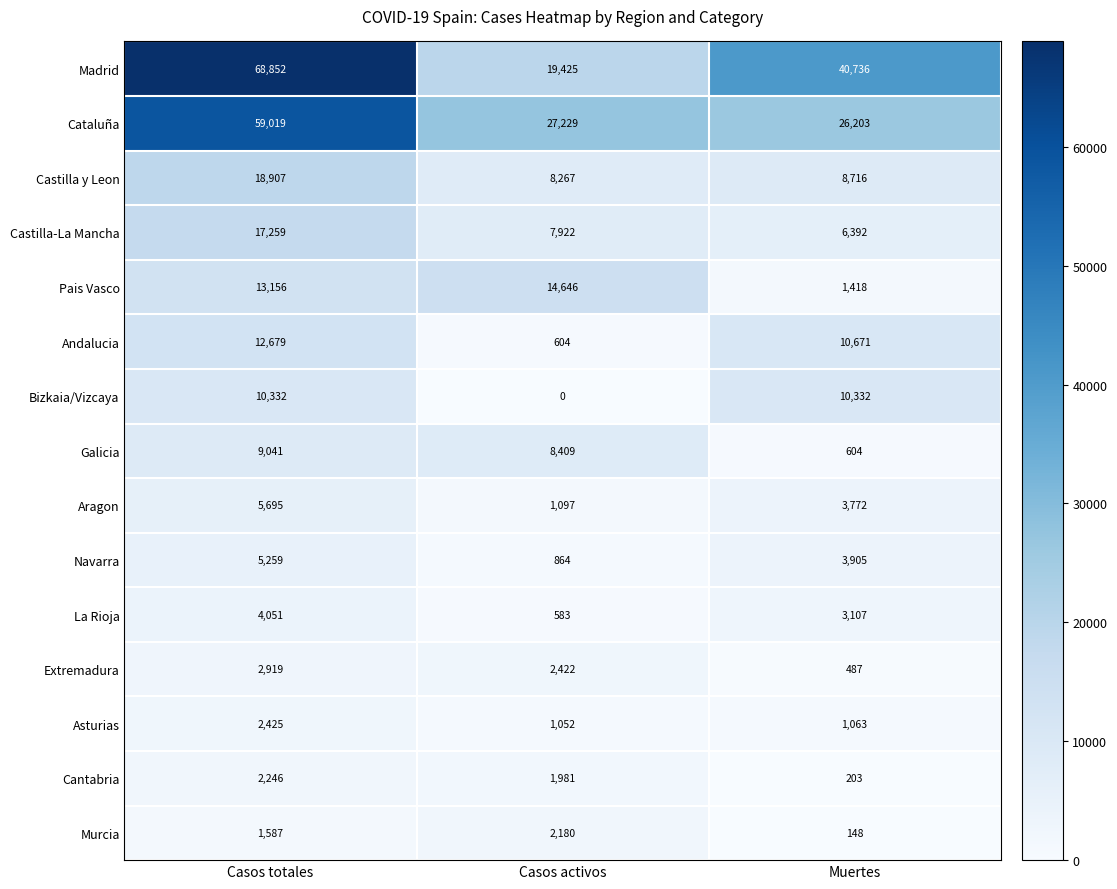

Is it true that Bizkaia/Vizcaya equals 5013 at Casos totales?

False